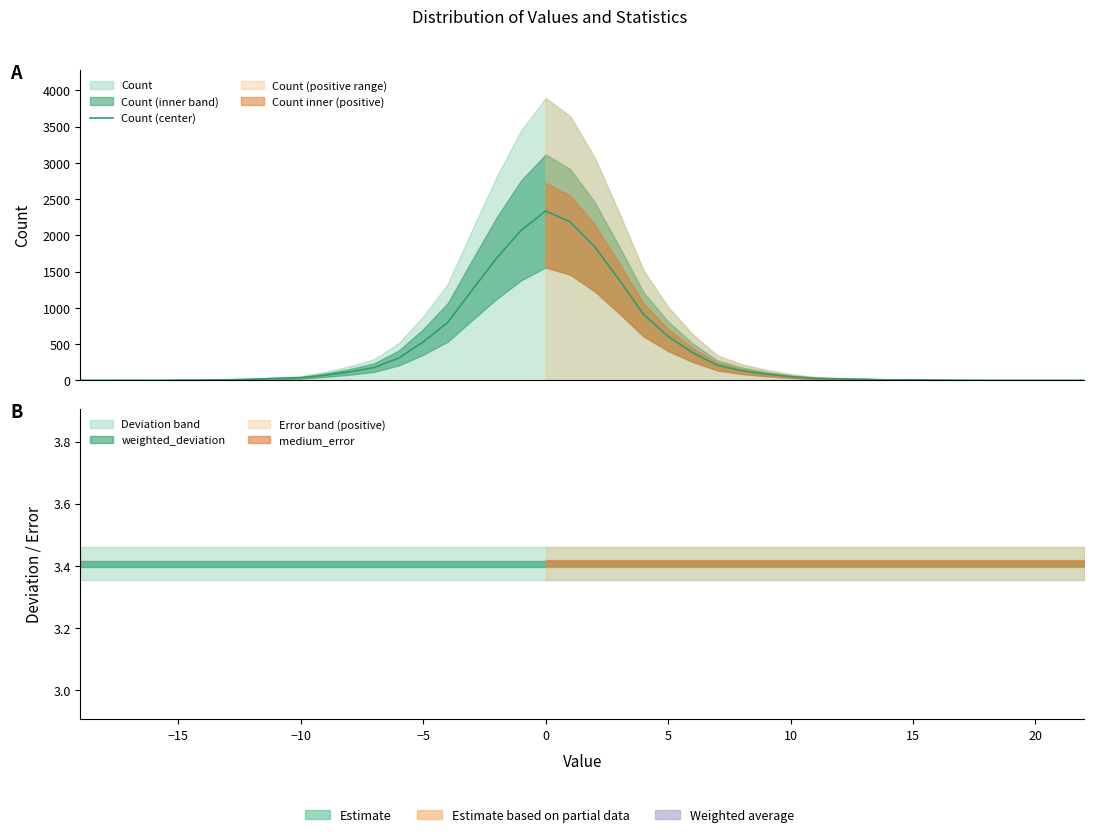

The value at 10 is 70.8. True or false?

True